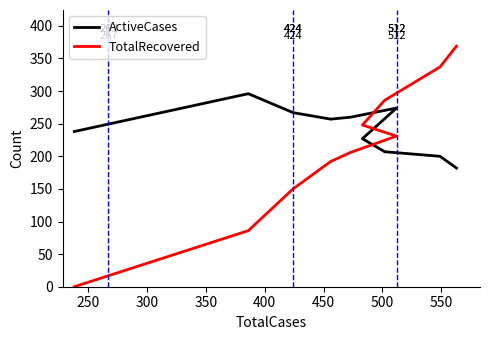

What is the label of the 6th point from the left?

450